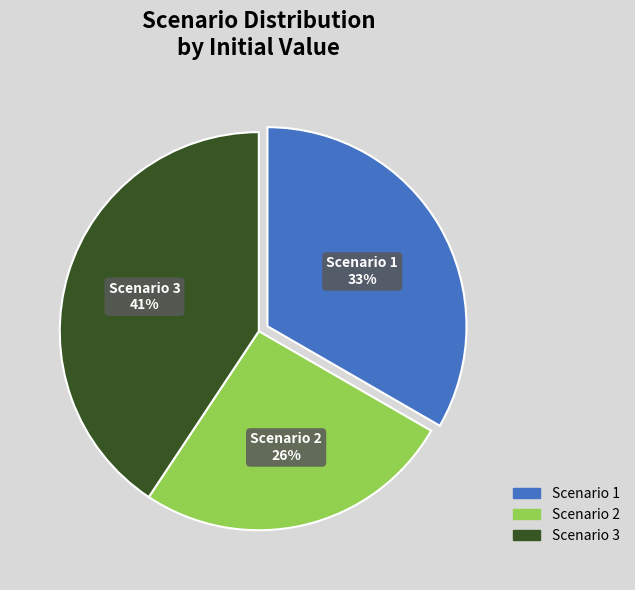

Rank the categories by value from highest to lowest.

Scenario 3, Scenario 1, Scenario 2